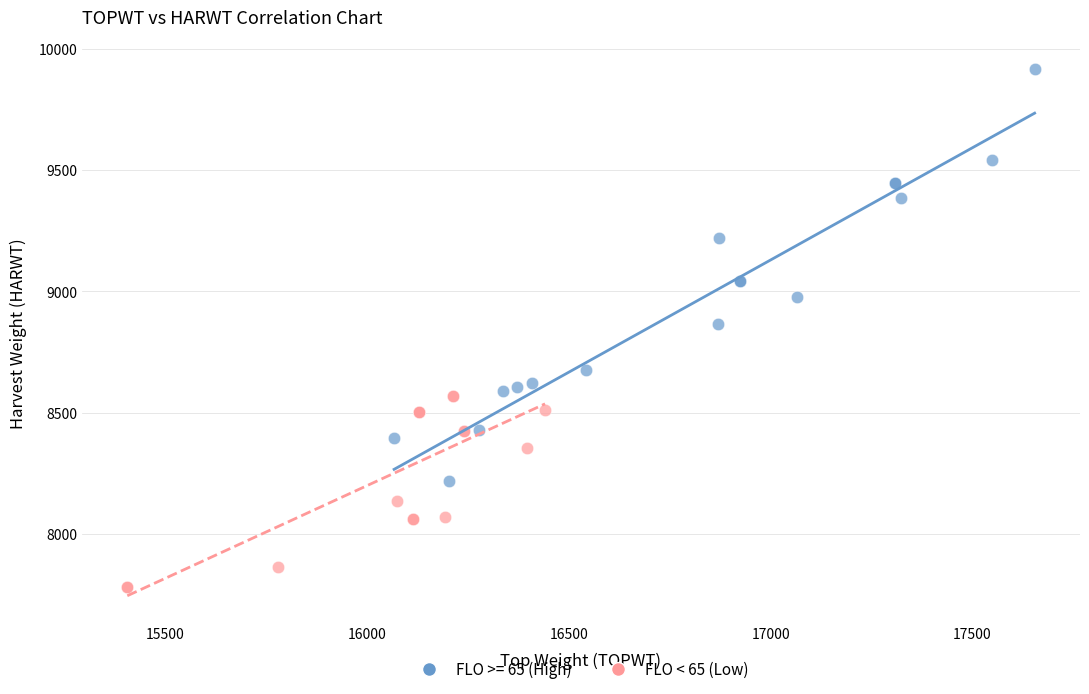

Which series has the largest Y range (max minus min)?

FLO >= 65 (High)